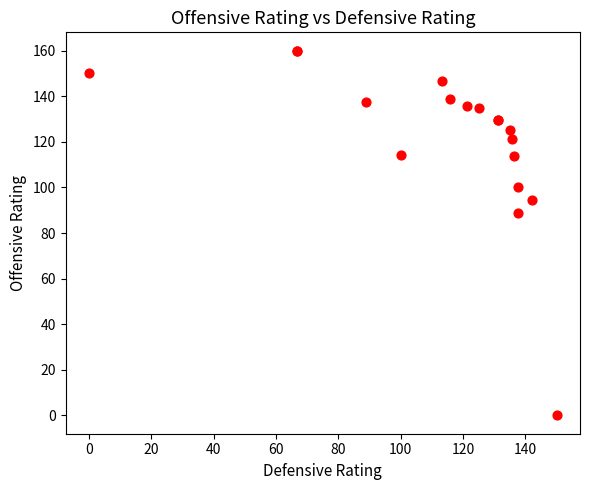

What Y value in the scatter plot is closest to 80?

88.9